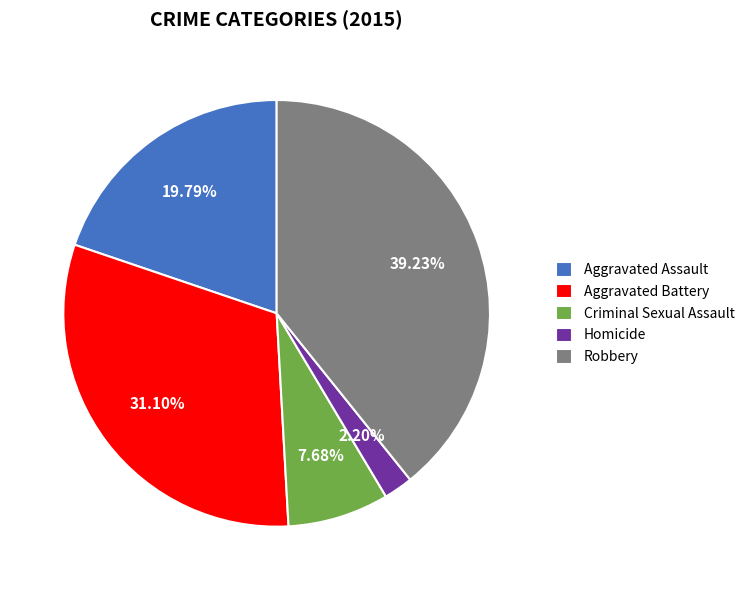

What percentage is the Aggravated Battery slice, to the nearest percent?

31%